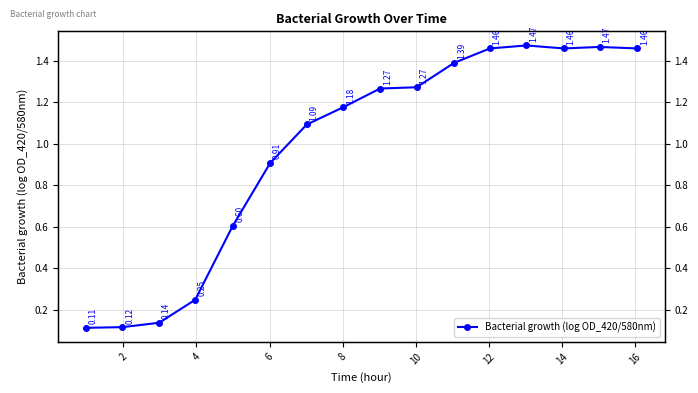

The chart shows a value of 0.5 at 11. True or false?

False